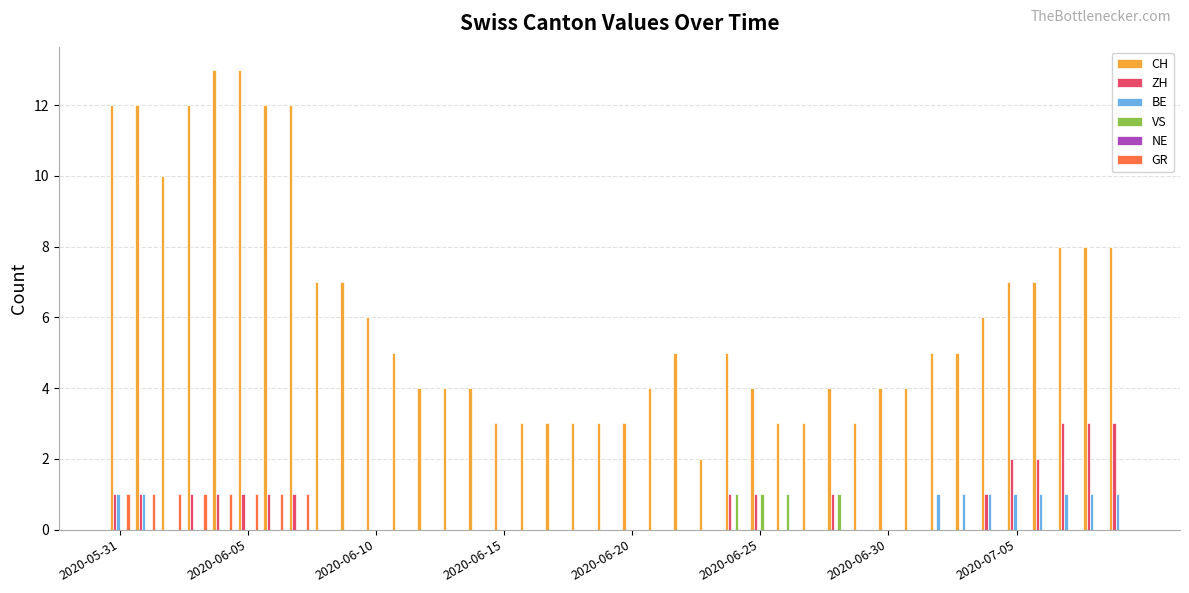

What is the greatest value displayed?

13